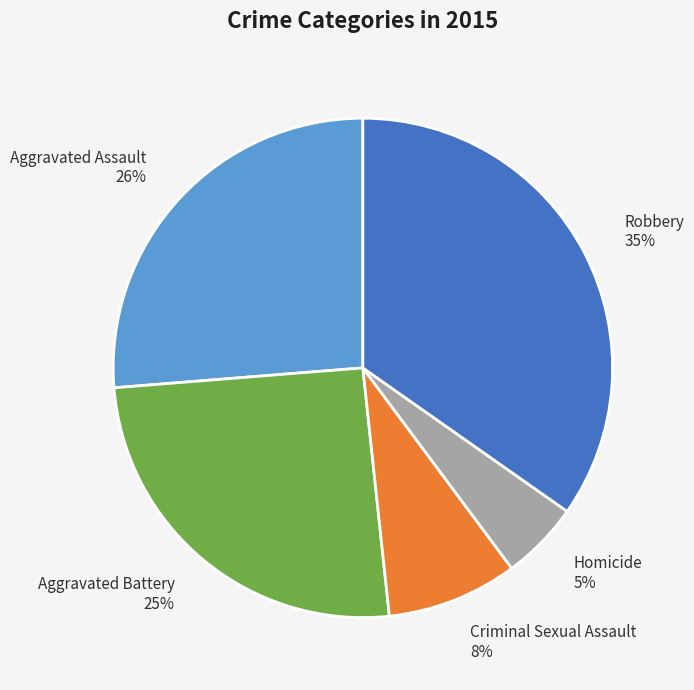

Approximately how many times larger is the value at Criminal Sexual Assault compared to Aggravated Battery?

0.3